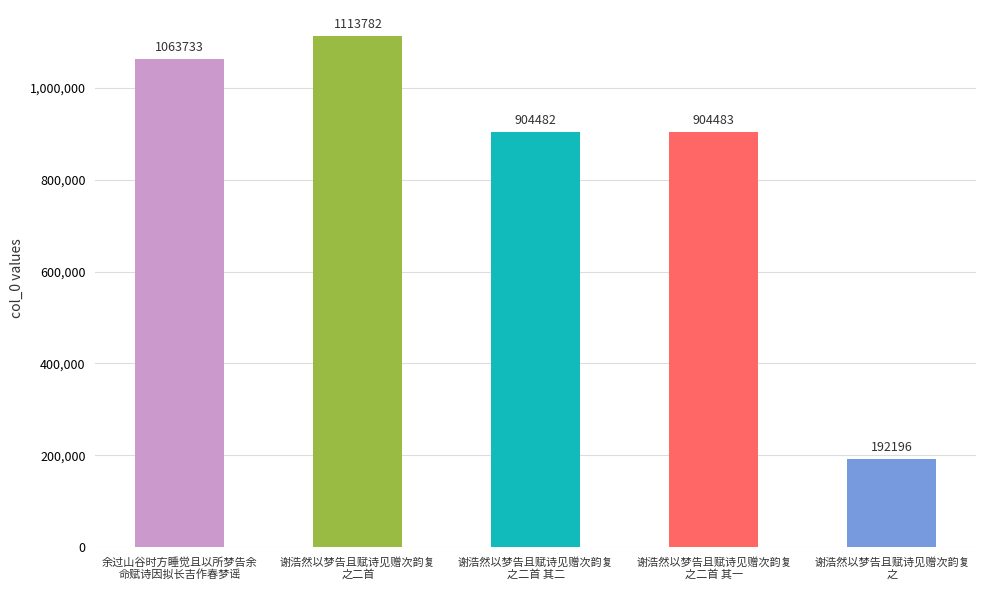

What is the smallest value displayed?

192196